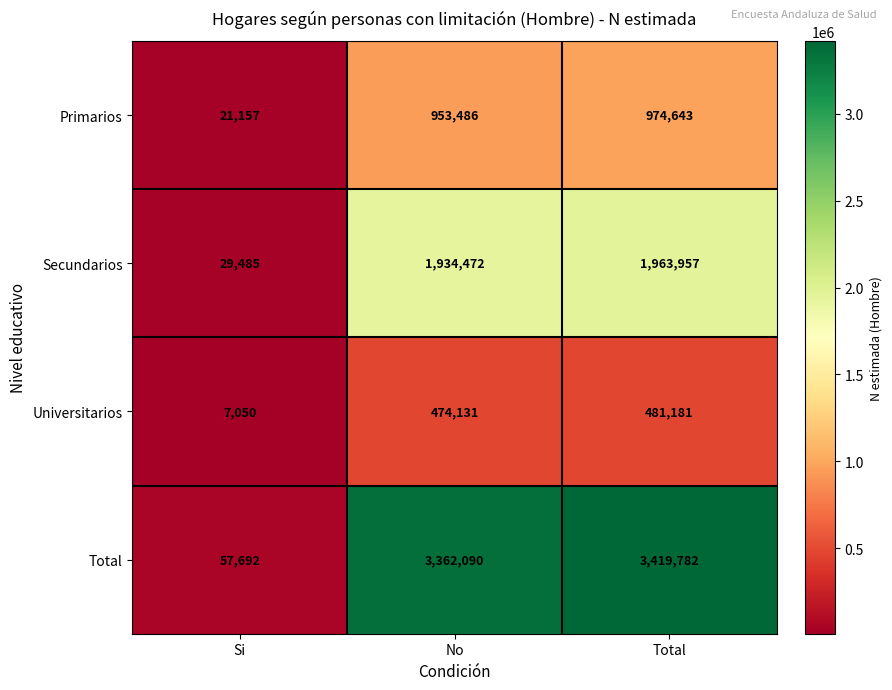

What is the smallest value displayed?

7050